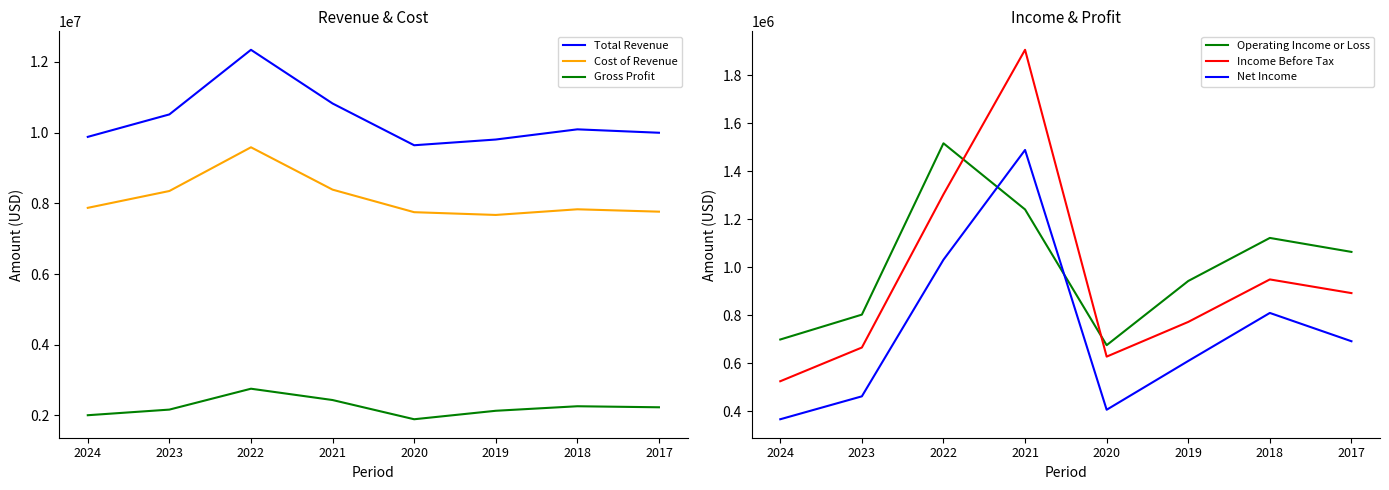

True or false: Total Revenue has more than 2 interior local peaks.

False